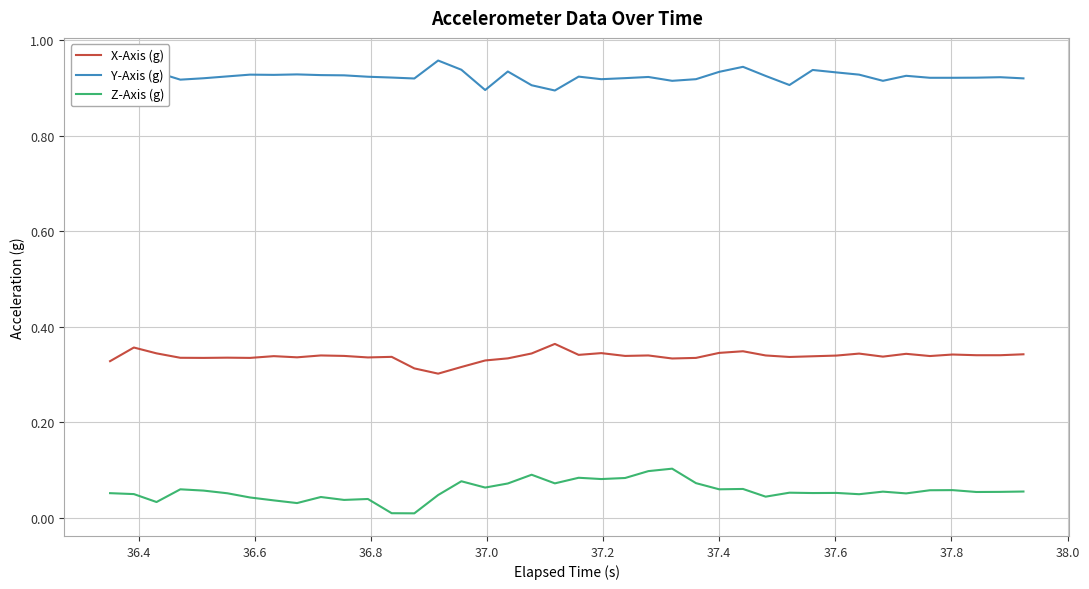

True or false: Y-Axis (g) has more than 1 points higher than both neighbors.

True